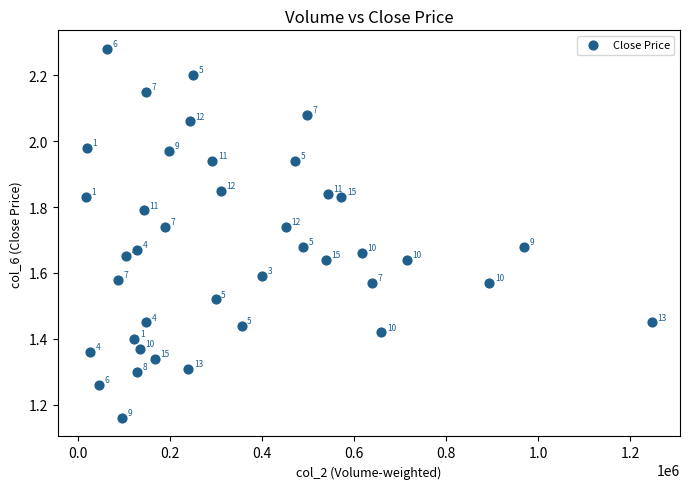

What is the range of Y values (max minus min)?

1.1